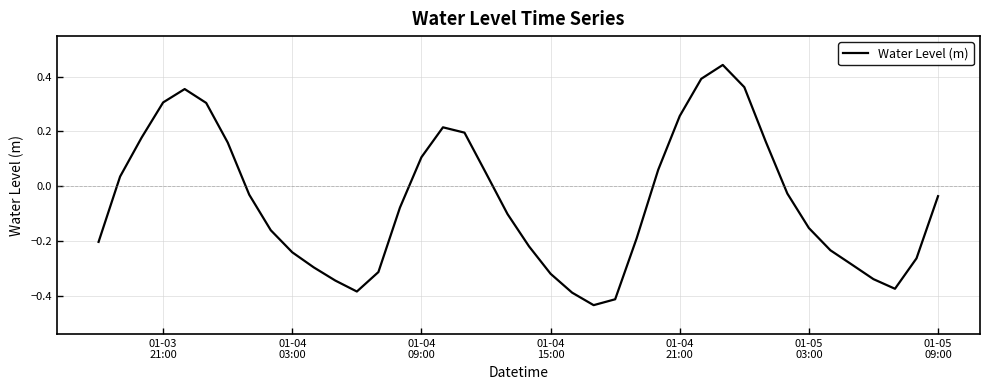

What is the value of the 22nd point from the left?

-0.3